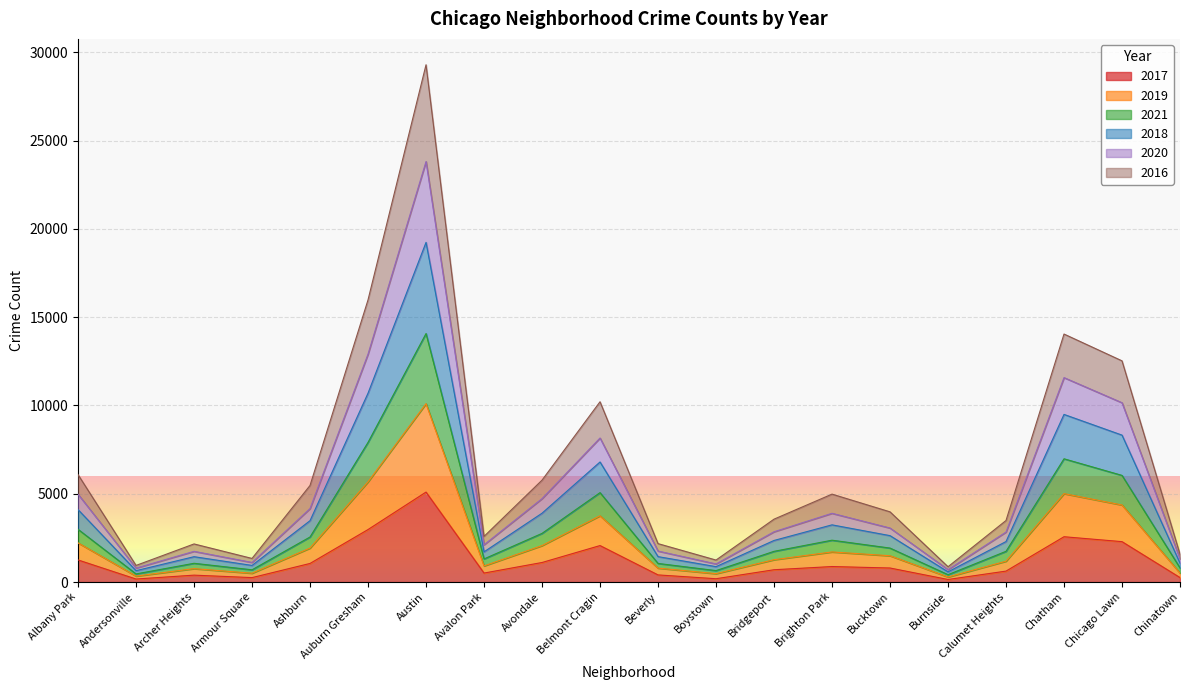

In 2016, how many points are lower than both neighbors (excluding endpoints)?

5